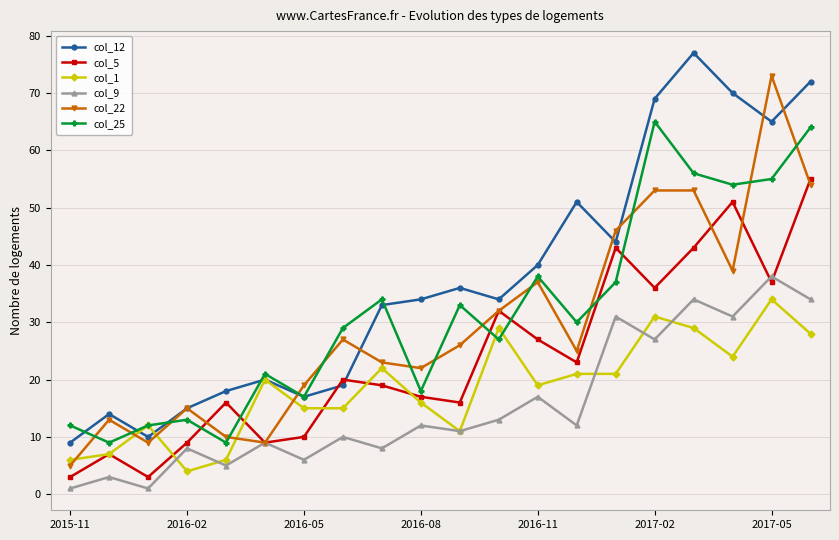

List the series in order of their peak value, lowest first.

col_1, col_9, col_5, col_25, col_22, col_12